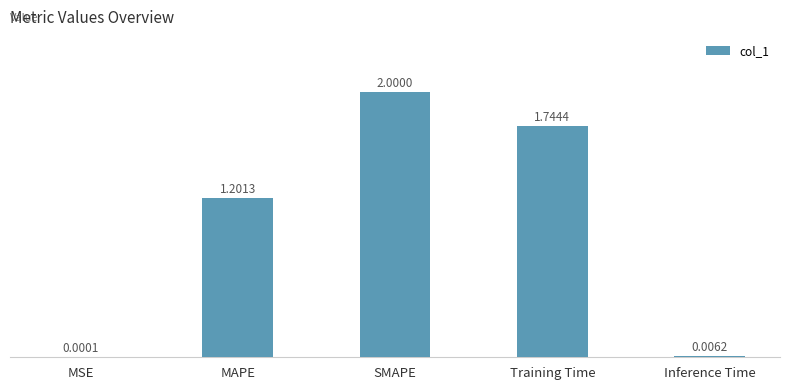

What is the average value?

1.0